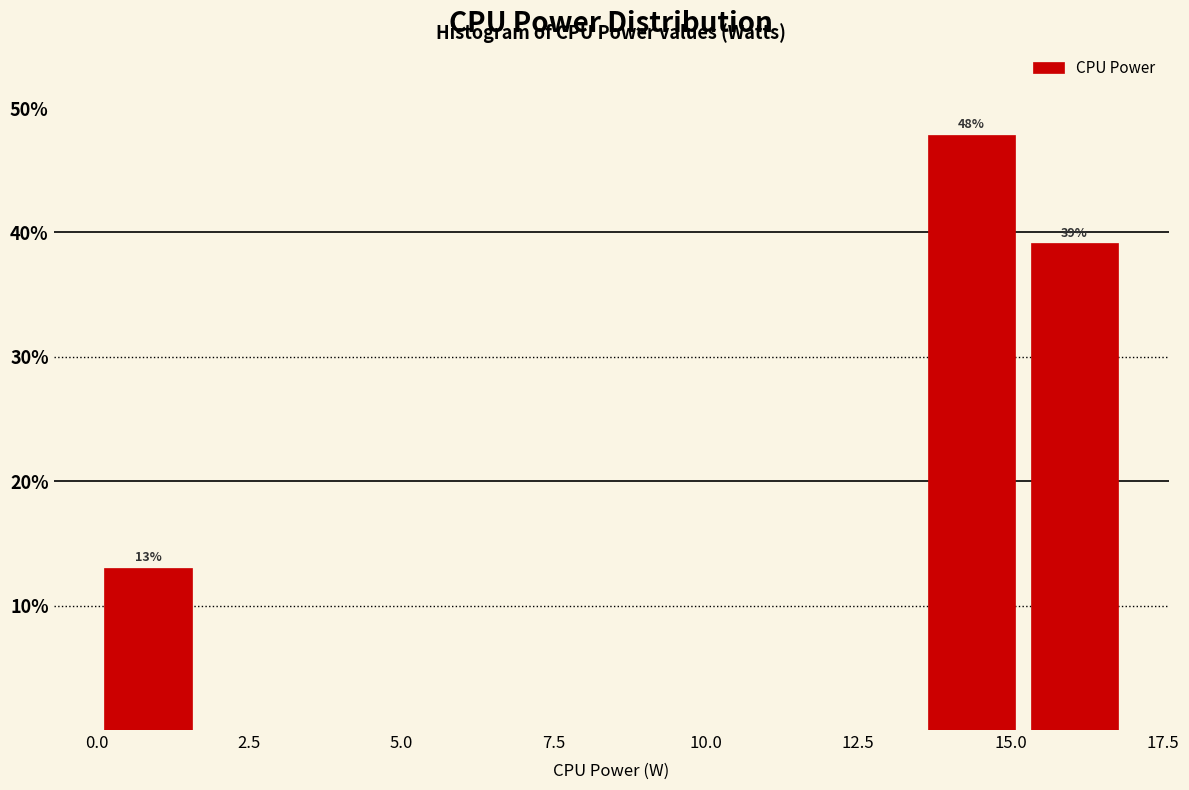

Read against the x-axis, roughly where is the centre of the tallest bar?

14.5